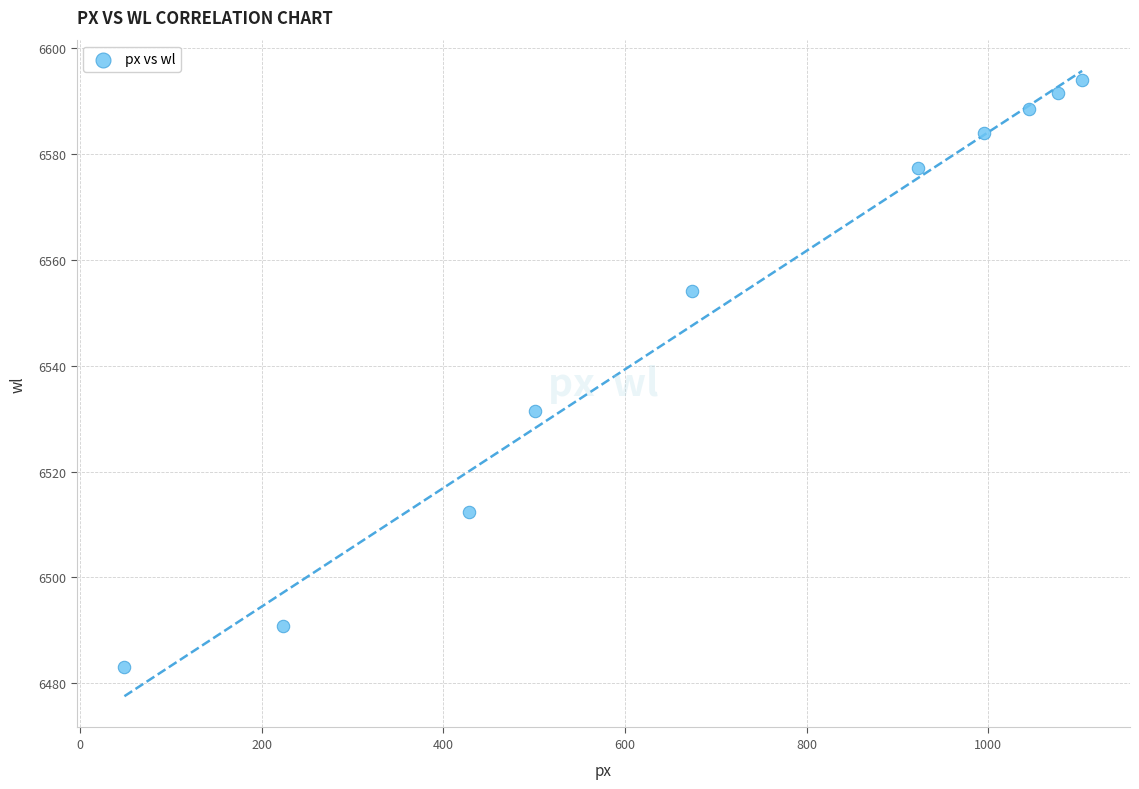

What Y value in the scatter plot is closest to 6538?

6531.3